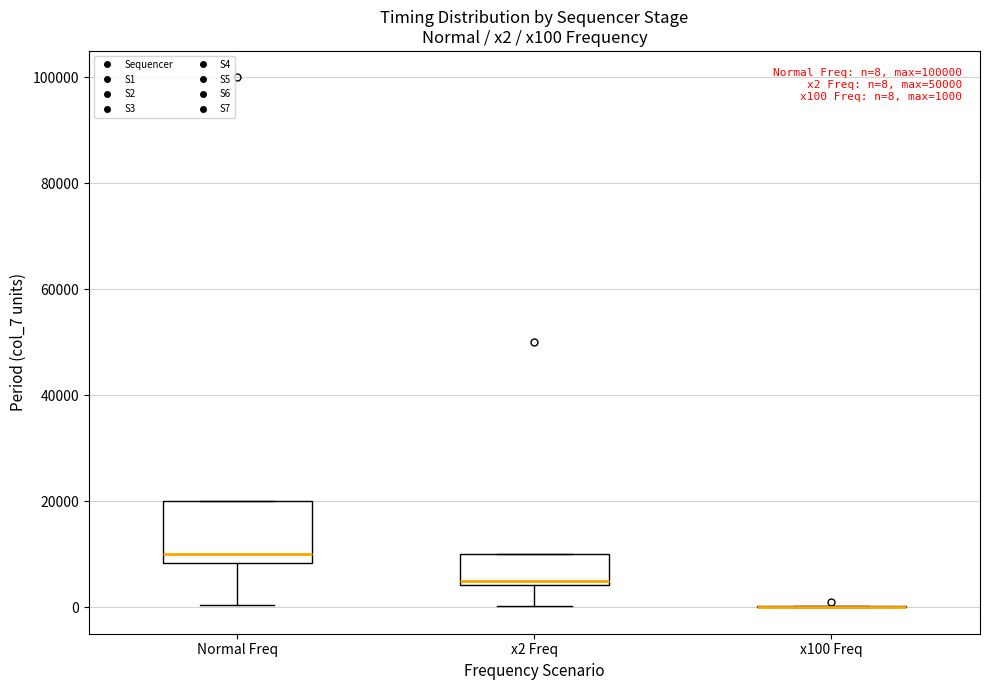

Comparing the boxes themselves (not the whiskers), which one is the tallest?

Normal Freq